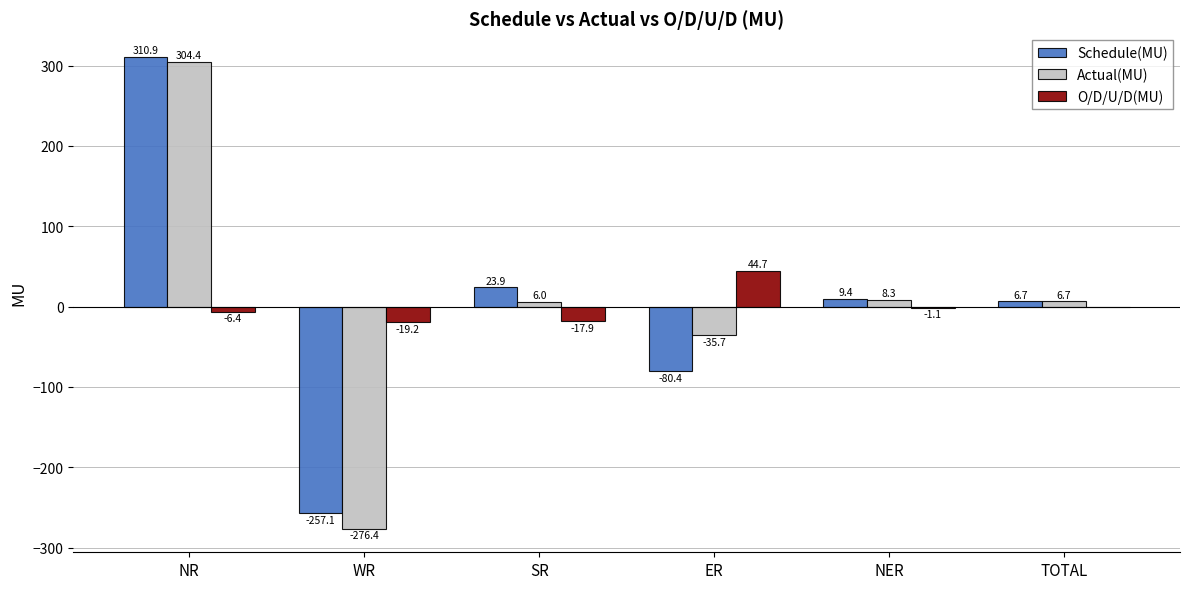

The value of Schedule(MU) at NR is 310.9. True or false?

True